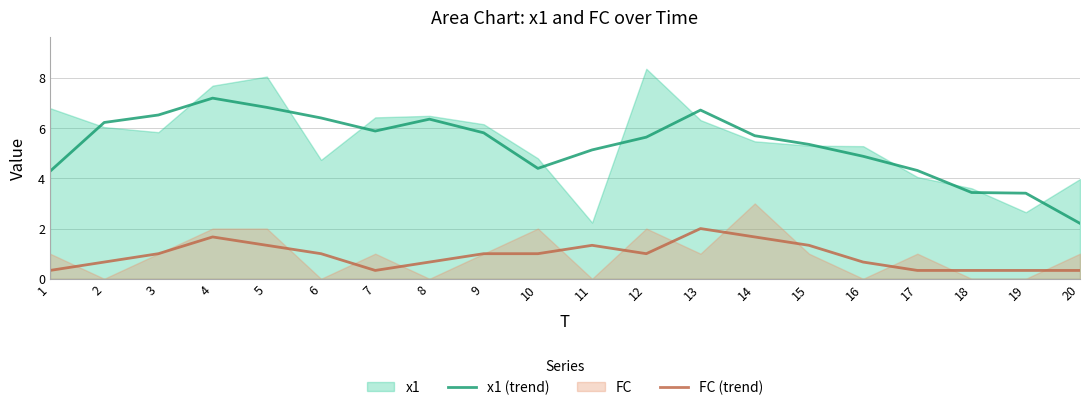

True or false: FC (trend) has a value of 1.5 at 9.

False